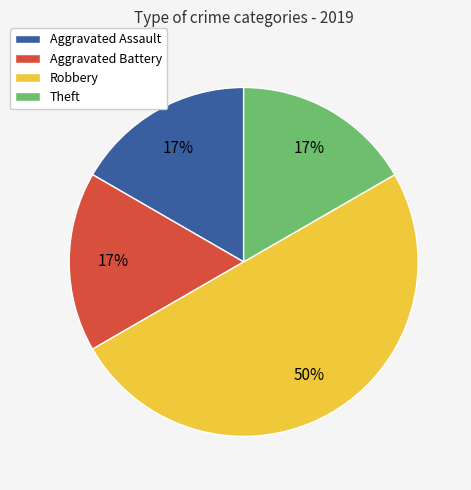

Is the sum of Robbery and Theft greater than half?

Yes